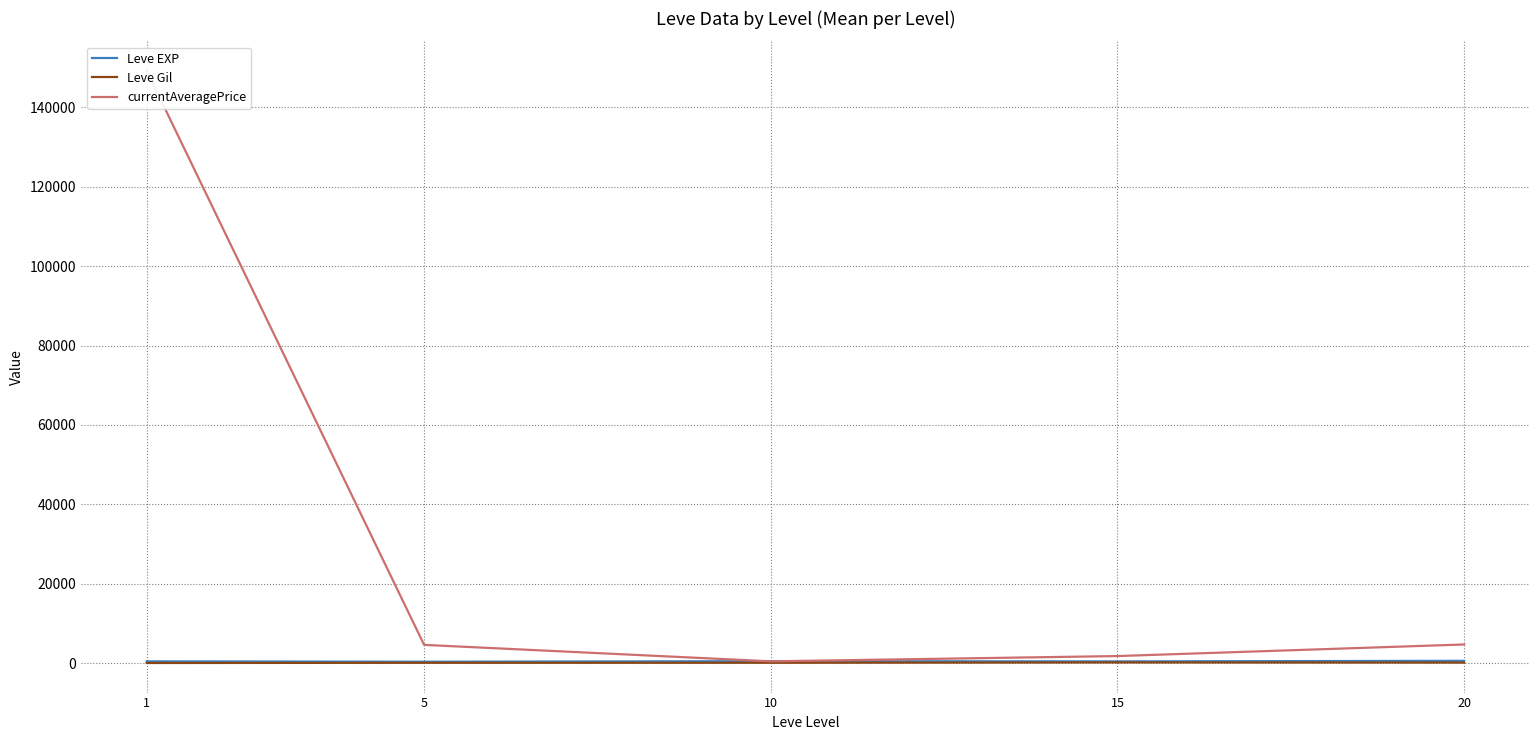

Rank the series at 5 from lowest to highest value.

Leve Gil, Leve EXP, currentAveragePrice